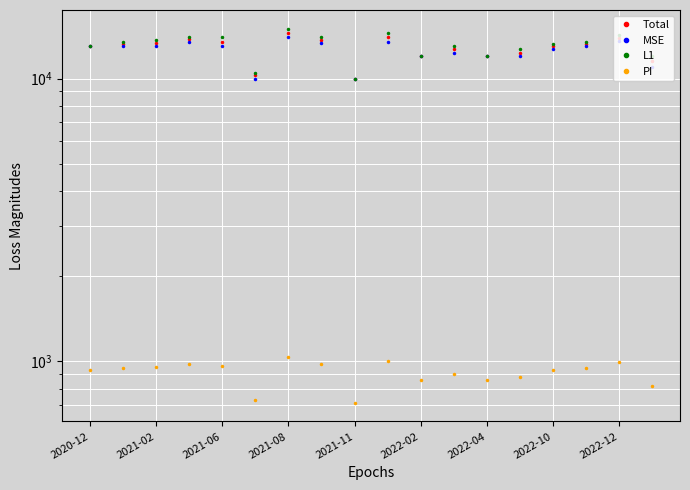

What is the minimum value shown in the chart?

714.0